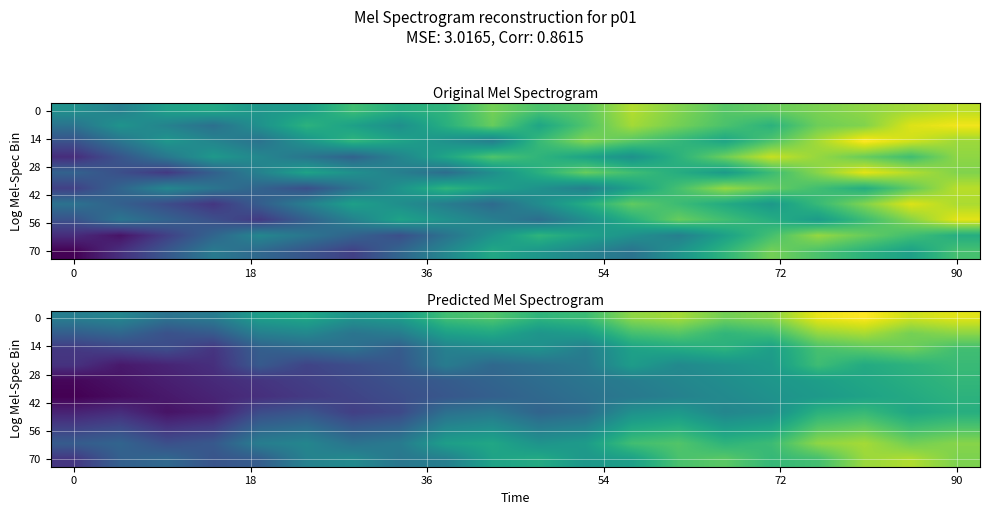

What is the total value across all series at 14?

-509.8